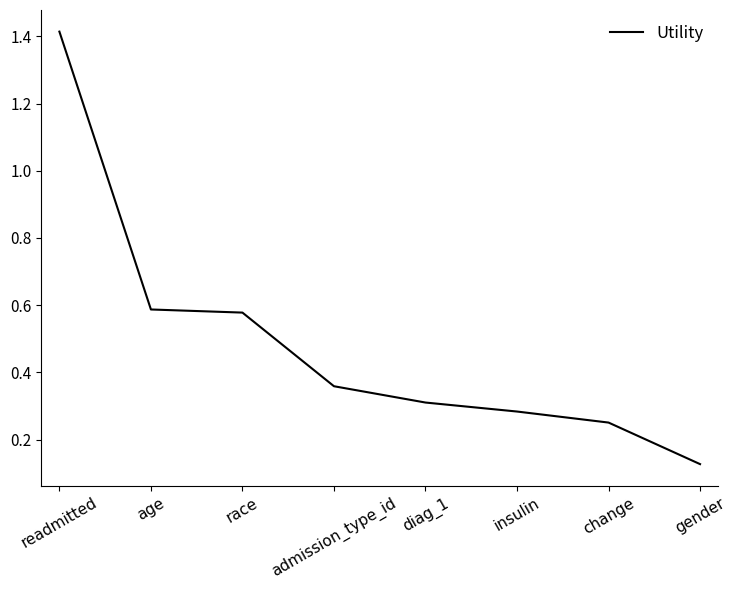

Which label corresponds to the largest value in the chart?

readmitted